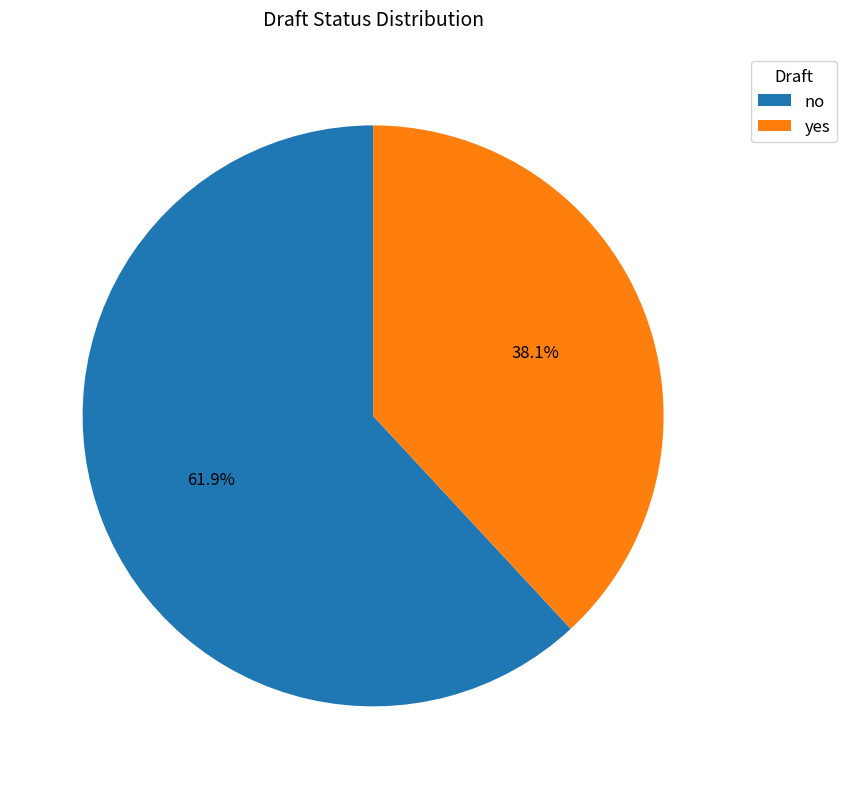

Does no account for over 50% of the chart?

Yes